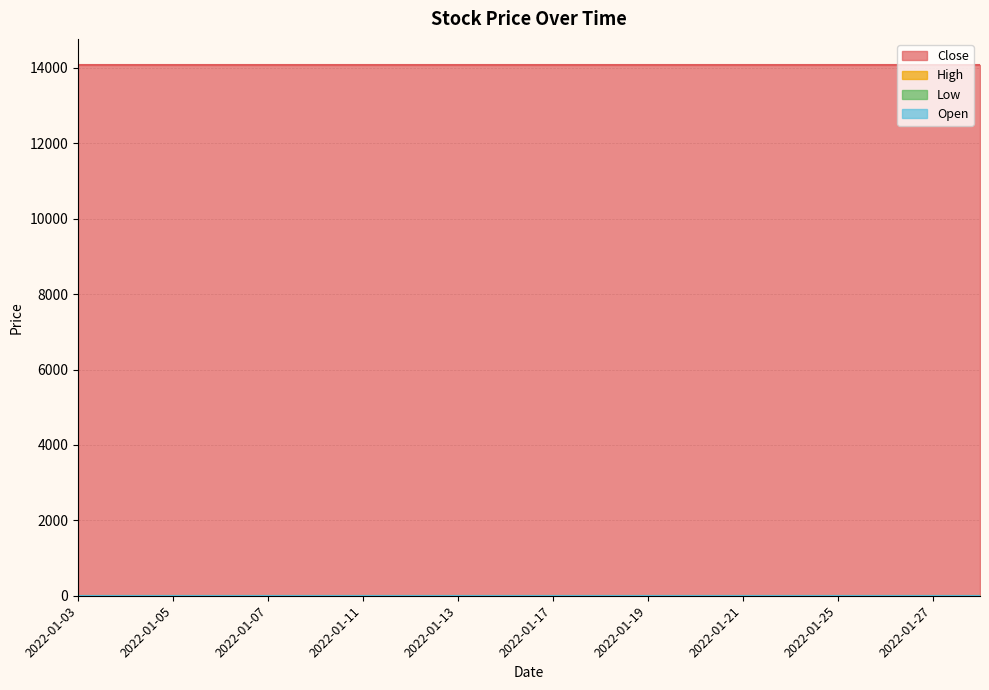

How many lines are shown in the chart?

4